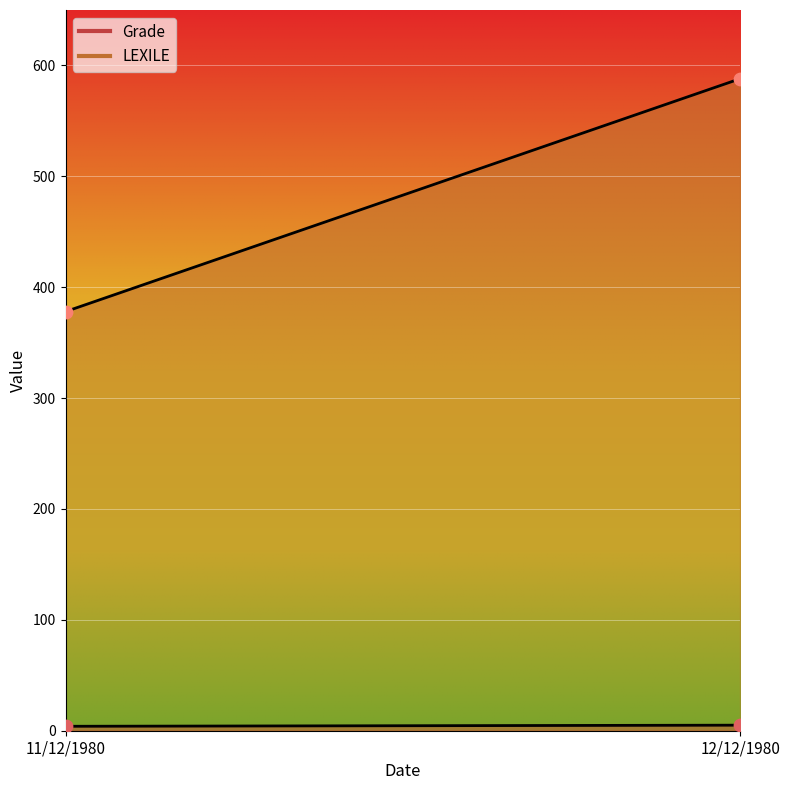

What are all the series names shown in the legend?

Grade, LEXILE